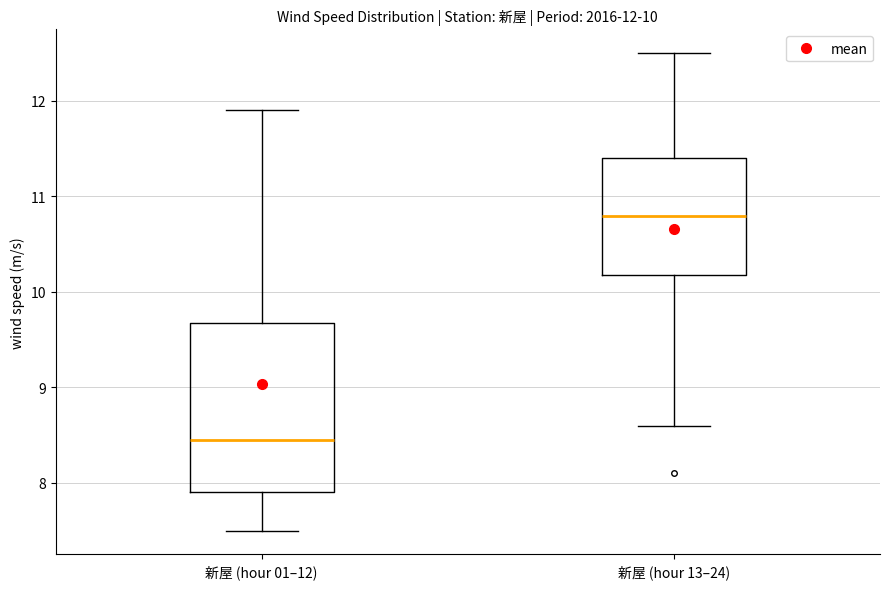

Comparing the boxes themselves (not the whiskers), which one is the tallest?

新屋 (hour 01–12)